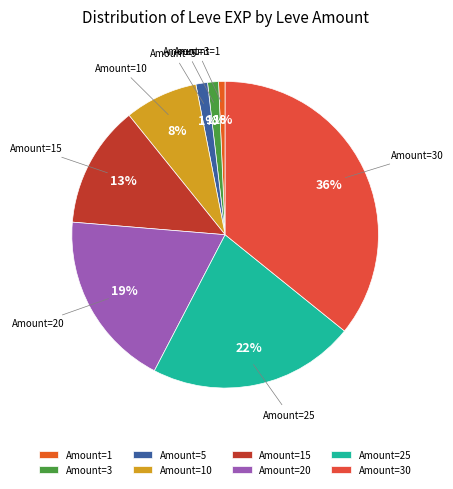

The Amount=20 slice represents 19% of the pie. True or false?

True